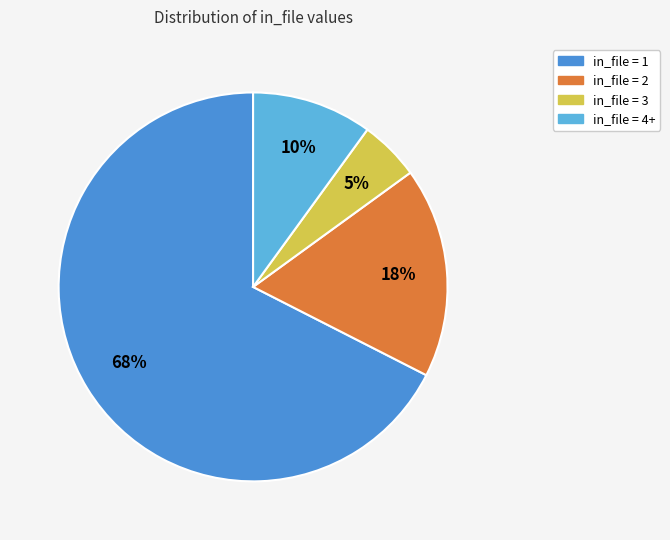

Does any single category account for the majority?

Yes